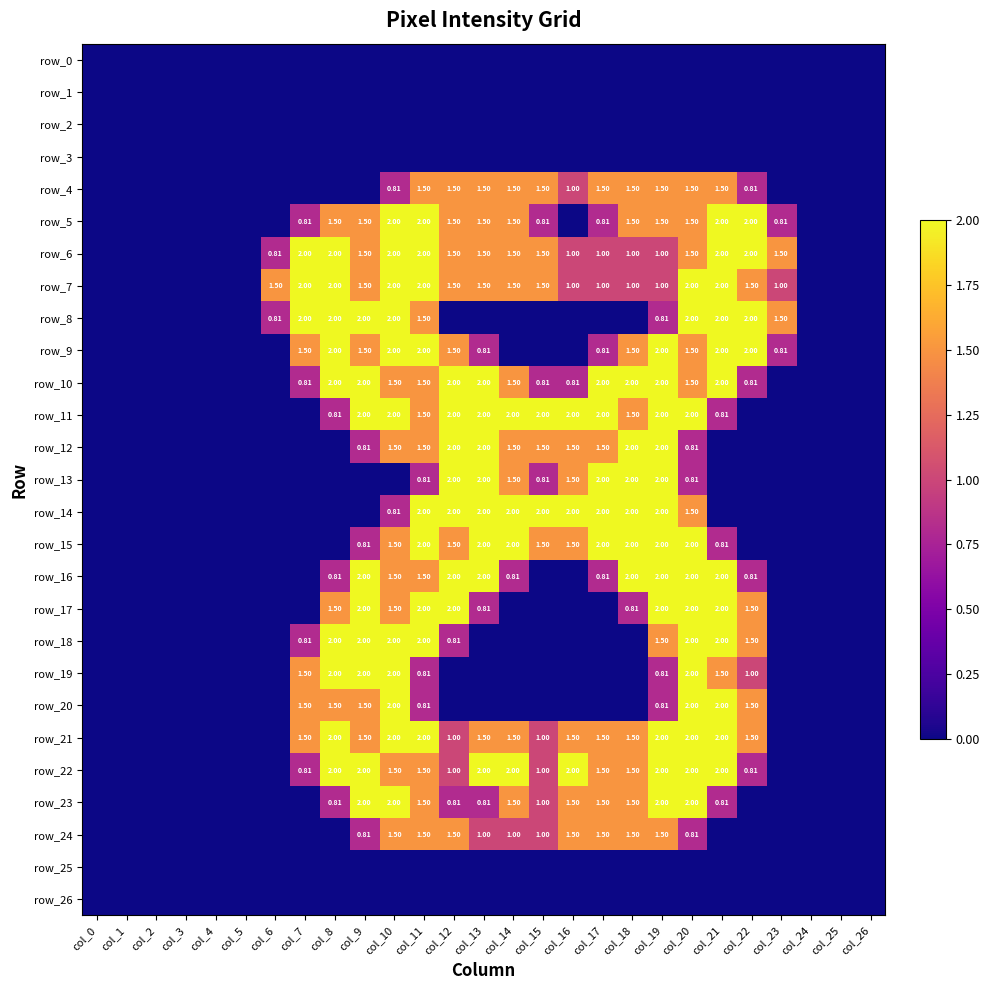

Reading left to right, list all the values displayed in this chart.

row_0: col_0=0.0	col_1=0.0	col_2=0.0	col_3=0.0	col_4=0.0	col_5=0.0	col_6=0.0	col_7=0.0	col_8=0.0	col_9=0.0	col_10=0.0	col_11=0.0	col_12=0.0	col_13=0.0	col_14=0.0	col_15=0.0	col_16=0.0	col_17=0.0	col_18=0.0	col_19=0.0	col_20=0.0	col_21=0.0	col_22=0.0	col_23=0.0	col_24=0.0	col_25=0.0	col_26=0.0
row_1: col_0=0.0	col_1=0.0	col_2=0.0	col_3=0.0	col_4=0.0	col_5=0.0	col_6=0.0	col_7=0.0	col_8=0.0	col_9=0.0	col_10=0.0	col_11=0.0	col_12=0.0	col_13=0.0	col_14=0.0	col_15=0.0	col_16=0.0	col_17=0.0	col_18=0.0	col_19=0.0	col_20=0.0	col_21=0.0	col_22=0.0	col_23=0.0	col_24=0.0	col_25=0.0	col_26=0.0
row_2: col_0=0.0	col_1=0.0	col_2=0.0	col_3=0.0	col_4=0.0	col_5=0.0	col_6=0.0	col_7=0.0	col_8=0.0	col_9=0.0	col_10=0.0	col_11=0.0	col_12=0.0	col_13=0.0	col_14=0.0	col_15=0.0	col_16=0.0	col_17=0.0	col_18=0.0	col_19=0.0	col_20=0.0	col_21=0.0	col_22=0.0	col_23=0.0	col_24=0.0	col_25=0.0	col_26=0.0
row_3: col_0=0.0	col_1=0.0	col_2=0.0	col_3=0.0	col_4=0.0	col_5=0.0	col_6=0.0	col_7=0.0	col_8=0.0	col_9=0.0	col_10=0.0	col_11=0.0	col_12=0.0	col_13=0.0	col_14=0.0	col_15=0.0	col_16=0.0	col_17=0.0	col_18=0.0	col_19=0.0	col_20=0.0	col_21=0.0	col_22=0.0	col_23=0.0	col_24=0.0	col_25=0.0	col_26=0.0
row_4: col_0=0.0	col_1=0.0	col_2=0.0	col_3=0.0	col_4=0.0	col_5=0.0	col_6=0.0	col_7=0.0	col_8=0.0	col_9=0.0	col_10=0.8	col_11=1.5	col_12=1.5	col_13=1.5	col_14=1.5	col_15=1.5	col_16=1.0	col_17=1.5	col_18=1.5	col_19=1.5	col_20=1.5	col_21=1.5	col_22=0.8	col_23=0.0	col_24=0.0	col_25=0.0	col_26=0.0
row_5: col_0=0.0	col_1=0.0	col_2=0.0	col_3=0.0	col_4=0.0	col_5=0.0	col_6=0.0	col_7=0.8	col_8=1.5	col_9=1.5	col_10=2.0	col_11=2.0	col_12=1.5	col_13=1.5	col_14=1.5	col_15=0.8	col_16=0.0	col_17=0.8	col_18=1.5	col_19=1.5	col_20=1.5	col_21=2.0	col_22=2.0	col_23=0.8	col_24=0.0	col_25=0.0	col_26=0.0
row_6: col_0=0.0	col_1=0.0	col_2=0.0	col_3=0.0	col_4=0.0	col_5=0.0	col_6=0.8	col_7=2.0	col_8=2.0	col_9=1.5	col_10=2.0	col_11=2.0	col_12=1.5	col_13=1.5	col_14=1.5	col_15=1.5	col_16=1.0	col_17=1.0	col_18=1.0	col_19=1.0	col_20=1.5	col_21=2.0	col_22=2.0	col_23=1.5	col_24=0.0	col_25=0.0	col_26=0.0
row_7: col_0=0.0	col_1=0.0	col_2=0.0	col_3=0.0	col_4=0.0	col_5=0.0	col_6=1.5	col_7=2.0	col_8=2.0	col_9=1.5	col_10=2.0	col_11=2.0	col_12=1.5	col_13=1.5	col_14=1.5	col_15=1.5	col_16=1.0	col_17=1.0	col_18=1.0	col_19=1.0	col_20=2.0	col_21=2.0	col_22=1.5	col_23=1.0	col_24=0.0	col_25=0.0	col_26=0.0
row_8: col_0=0.0	col_1=0.0	col_2=0.0	col_3=0.0	col_4=0.0	col_5=0.0	col_6=0.8	col_7=2.0	col_8=2.0	col_9=2.0	col_10=2.0	col_11=1.5	col_12=0.0	col_13=0.0	col_14=0.0	col_15=0.0	col_16=0.0	col_17=0.0	col_18=0.0	col_19=0.8	col_20=2.0	col_21=2.0	col_22=2.0	col_23=1.5	col_24=0.0	col_25=0.0	col_26=0.0
row_9: col_0=0.0	col_1=0.0	col_2=0.0	col_3=0.0	col_4=0.0	col_5=0.0	col_6=0.0	col_7=1.5	col_8=2.0	col_9=1.5	col_10=2.0	col_11=2.0	col_12=1.5	col_13=0.8	col_14=0.0	col_15=0.0	col_16=0.0	col_17=0.8	col_18=1.5	col_19=2.0	col_20=1.5	col_21=2.0	col_22=2.0	col_23=0.8	col_24=0.0	col_25=0.0	col_26=0.0
row_10: col_0=0.0	col_1=0.0	col_2=0.0	col_3=0.0	col_4=0.0	col_5=0.0	col_6=0.0	col_7=0.8	col_8=2.0	col_9=2.0	col_10=1.5	col_11=1.5	col_12=2.0	col_13=2.0	col_14=1.5	col_15=0.8	col_16=0.8	col_17=2.0	col_18=2.0	col_19=2.0	col_20=1.5	col_21=2.0	col_22=0.8	col_23=0.0	col_24=0.0	col_25=0.0	col_26=0.0
row_11: col_0=0.0	col_1=0.0	col_2=0.0	col_3=0.0	col_4=0.0	col_5=0.0	col_6=0.0	col_7=0.0	col_8=0.8	col_9=2.0	col_10=2.0	col_11=1.5	col_12=2.0	col_13=2.0	col_14=2.0	col_15=2.0	col_16=2.0	col_17=2.0	col_18=1.5	col_19=2.0	col_20=2.0	col_21=0.8	col_22=0.0	col_23=0.0	col_24=0.0	col_25=0.0	col_26=0.0
row_12: col_0=0.0	col_1=0.0	col_2=0.0	col_3=0.0	col_4=0.0	col_5=0.0	col_6=0.0	col_7=0.0	col_8=0.0	col_9=0.8	col_10=1.5	col_11=1.5	col_12=2.0	col_13=2.0	col_14=1.5	col_15=1.5	col_16=1.5	col_17=1.5	col_18=2.0	col_19=2.0	col_20=0.8	col_21=0.0	col_22=0.0	col_23=0.0	col_24=0.0	col_25=0.0	col_26=0.0
row_13: col_0=0.0	col_1=0.0	col_2=0.0	col_3=0.0	col_4=0.0	col_5=0.0	col_6=0.0	col_7=0.0	col_8=0.0	col_9=0.0	col_10=0.0	col_11=0.8	col_12=2.0	col_13=2.0	col_14=1.5	col_15=0.8	col_16=1.5	col_17=2.0	col_18=2.0	col_19=2.0	col_20=0.8	col_21=0.0	col_22=0.0	col_23=0.0	col_24=0.0	col_25=0.0	col_26=0.0
row_14: col_0=0.0	col_1=0.0	col_2=0.0	col_3=0.0	col_4=0.0	col_5=0.0	col_6=0.0	col_7=0.0	col_8=0.0	col_9=0.0	col_10=0.8	col_11=2.0	col_12=2.0	col_13=2.0	col_14=2.0	col_15=2.0	col_16=2.0	col_17=2.0	col_18=2.0	col_19=2.0	col_20=1.5	col_21=0.0	col_22=0.0	col_23=0.0	col_24=0.0	col_25=0.0	col_26=0.0
row_15: col_0=0.0	col_1=0.0	col_2=0.0	col_3=0.0	col_4=0.0	col_5=0.0	col_6=0.0	col_7=0.0	col_8=0.0	col_9=0.8	col_10=1.5	col_11=2.0	col_12=1.5	col_13=2.0	col_14=2.0	col_15=1.5	col_16=1.5	col_17=2.0	col_18=2.0	col_19=2.0	col_20=2.0	col_21=0.8	col_22=0.0	col_23=0.0	col_24=0.0	col_25=0.0	col_26=0.0
row_16: col_0=0.0	col_1=0.0	col_2=0.0	col_3=0.0	col_4=0.0	col_5=0.0	col_6=0.0	col_7=0.0	col_8=0.8	col_9=2.0	col_10=1.5	col_11=1.5	col_12=2.0	col_13=2.0	col_14=0.8	col_15=0.0	col_16=0.0	col_17=0.8	col_18=2.0	col_19=2.0	col_20=2.0	col_21=2.0	col_22=0.8	col_23=0.0	col_24=0.0	col_25=0.0	col_26=0.0
row_17: col_0=0.0	col_1=0.0	col_2=0.0	col_3=0.0	col_4=0.0	col_5=0.0	col_6=0.0	col_7=0.0	col_8=1.5	col_9=2.0	col_10=1.5	col_11=2.0	col_12=2.0	col_13=0.8	col_14=0.0	col_15=0.0	col_16=0.0	col_17=0.0	col_18=0.8	col_19=2.0	col_20=2.0	col_21=2.0	col_22=1.5	col_23=0.0	col_24=0.0	col_25=0.0	col_26=0.0
row_18: col_0=0.0	col_1=0.0	col_2=0.0	col_3=0.0	col_4=0.0	col_5=0.0	col_6=0.0	col_7=0.8	col_8=2.0	col_9=2.0	col_10=2.0	col_11=2.0	col_12=0.8	col_13=0.0	col_14=0.0	col_15=0.0	col_16=0.0	col_17=0.0	col_18=0.0	col_19=1.5	col_20=2.0	col_21=2.0	col_22=1.5	col_23=0.0	col_24=0.0	col_25=0.0	col_26=0.0
row_19: col_0=0.0	col_1=0.0	col_2=0.0	col_3=0.0	col_4=0.0	col_5=0.0	col_6=0.0	col_7=1.5	col_8=2.0	col_9=2.0	col_10=2.0	col_11=0.8	col_12=0.0	col_13=0.0	col_14=0.0	col_15=0.0	col_16=0.0	col_17=0.0	col_18=0.0	col_19=0.8	col_20=2.0	col_21=1.5	col_22=1.0	col_23=0.0	col_24=0.0	col_25=0.0	col_26=0.0
row_20: col_0=0.0	col_1=0.0	col_2=0.0	col_3=0.0	col_4=0.0	col_5=0.0	col_6=0.0	col_7=1.5	col_8=1.5	col_9=1.5	col_10=2.0	col_11=0.8	col_12=0.0	col_13=0.0	col_14=0.0	col_15=0.0	col_16=0.0	col_17=0.0	col_18=0.0	col_19=0.8	col_20=2.0	col_21=2.0	col_22=1.5	col_23=0.0	col_24=0.0	col_25=0.0	col_26=0.0
row_21: col_0=0.0	col_1=0.0	col_2=0.0	col_3=0.0	col_4=0.0	col_5=0.0	col_6=0.0	col_7=1.5	col_8=2.0	col_9=1.5	col_10=2.0	col_11=2.0	col_12=1.0	col_13=1.5	col_14=1.5	col_15=1.0	col_16=1.5	col_17=1.5	col_18=1.5	col_19=2.0	col_20=2.0	col_21=2.0	col_22=1.5	col_23=0.0	col_24=0.0	col_25=0.0	col_26=0.0
row_22: col_0=0.0	col_1=0.0	col_2=0.0	col_3=0.0	col_4=0.0	col_5=0.0	col_6=0.0	col_7=0.8	col_8=2.0	col_9=2.0	col_10=1.5	col_11=1.5	col_12=1.0	col_13=2.0	col_14=2.0	col_15=1.0	col_16=2.0	col_17=1.5	col_18=1.5	col_19=2.0	col_20=2.0	col_21=2.0	col_22=0.8	col_23=0.0	col_24=0.0	col_25=0.0	col_26=0.0
row_23: col_0=0.0	col_1=0.0	col_2=0.0	col_3=0.0	col_4=0.0	col_5=0.0	col_6=0.0	col_7=0.0	col_8=0.8	col_9=2.0	col_10=2.0	col_11=1.5	col_12=0.8	col_13=0.8	col_14=1.5	col_15=1.0	col_16=1.5	col_17=1.5	col_18=1.5	col_19=2.0	col_20=2.0	col_21=0.8	col_22=0.0	col_23=0.0	col_24=0.0	col_25=0.0	col_26=0.0
row_24: col_0=0.0	col_1=0.0	col_2=0.0	col_3=0.0	col_4=0.0	col_5=0.0	col_6=0.0	col_7=0.0	col_8=0.0	col_9=0.8	col_10=1.5	col_11=1.5	col_12=1.5	col_13=1.0	col_14=1.0	col_15=1.0	col_16=1.5	col_17=1.5	col_18=1.5	col_19=1.5	col_20=0.8	col_21=0.0	col_22=0.0	col_23=0.0	col_24=0.0	col_25=0.0	col_26=0.0
row_25: col_0=0.0	col_1=0.0	col_2=0.0	col_3=0.0	col_4=0.0	col_5=0.0	col_6=0.0	col_7=0.0	col_8=0.0	col_9=0.0	col_10=0.0	col_11=0.0	col_12=0.0	col_13=0.0	col_14=0.0	col_15=0.0	col_16=0.0	col_17=0.0	col_18=0.0	col_19=0.0	col_20=0.0	col_21=0.0	col_22=0.0	col_23=0.0	col_24=0.0	col_25=0.0	col_26=0.0
row_26: col_0=0.0	col_1=0.0	col_2=0.0	col_3=0.0	col_4=0.0	col_5=0.0	col_6=0.0	col_7=0.0	col_8=0.0	col_9=0.0	col_10=0.0	col_11=0.0	col_12=0.0	col_13=0.0	col_14=0.0	col_15=0.0	col_16=0.0	col_17=0.0	col_18=0.0	col_19=0.0	col_20=0.0	col_21=0.0	col_22=0.0	col_23=0.0	col_24=0.0	col_25=0.0	col_26=0.0